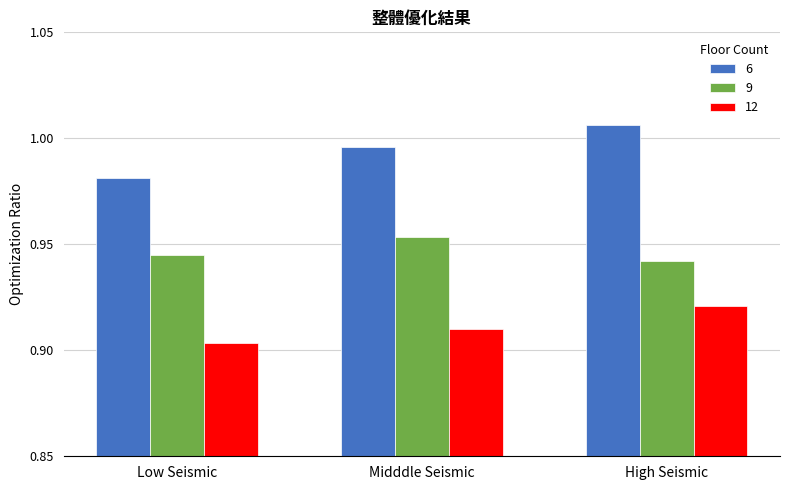

Which label corresponds to the largest value in the chart?

High Seismic